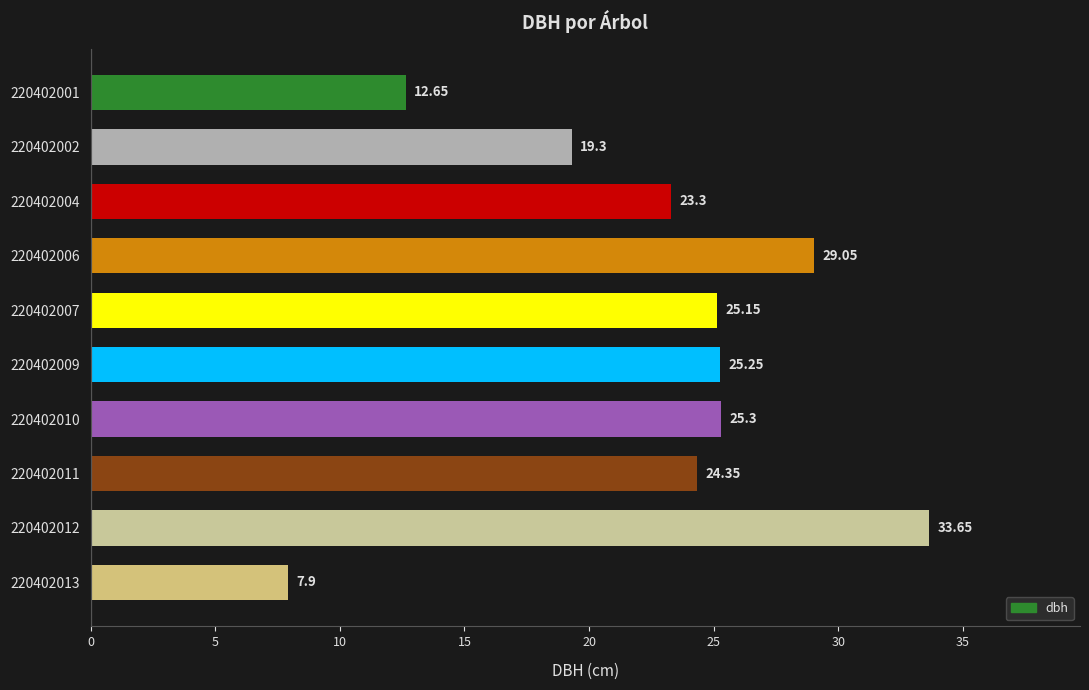

What is the sum of the values at 220402012 and 220402001?

46.3